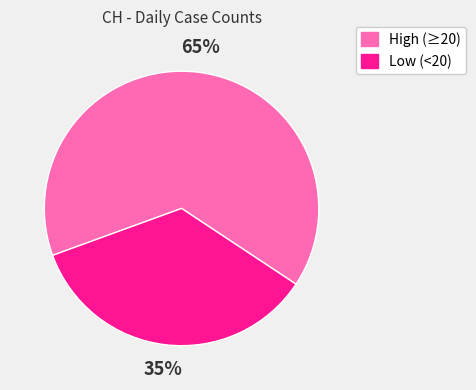

Is there any slice that represents more than half of the pie?

Yes